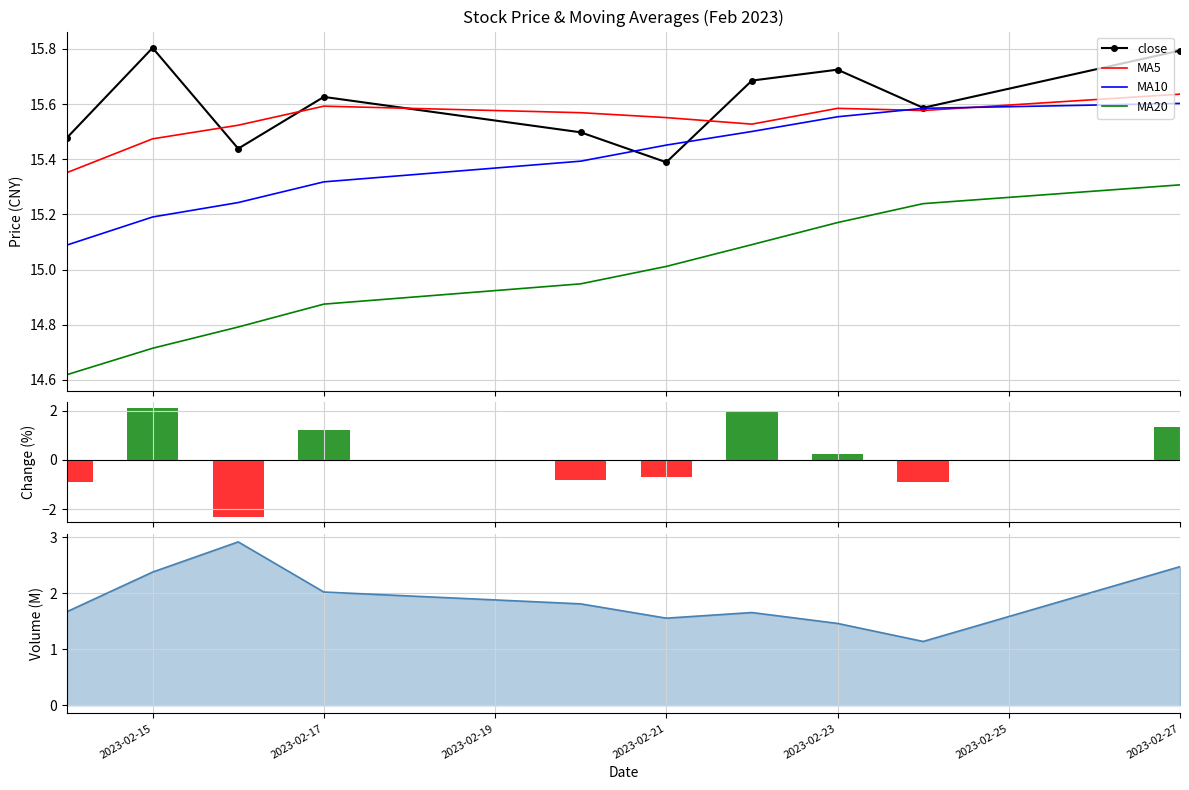

What is the difference between the maximum and minimum values in the percent series?

4.4